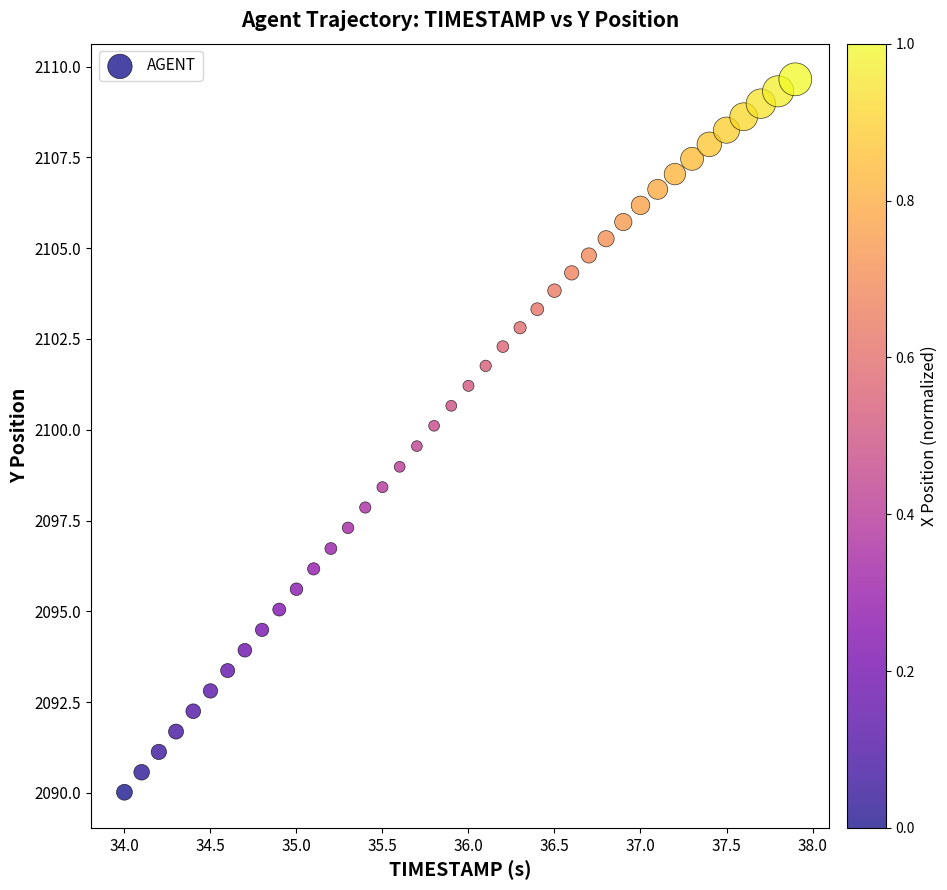

What is the range of X values (max minus min)?

3.9